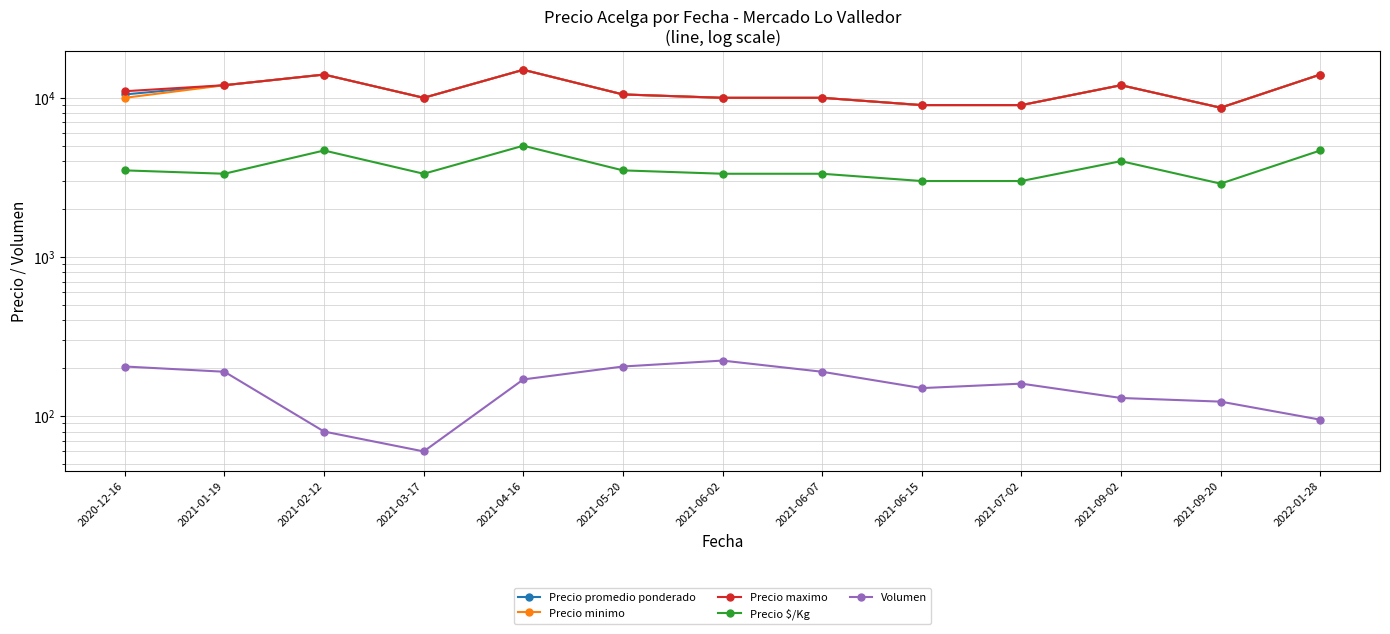

How many data points in Precio promedio ponderado are above 10500?

5